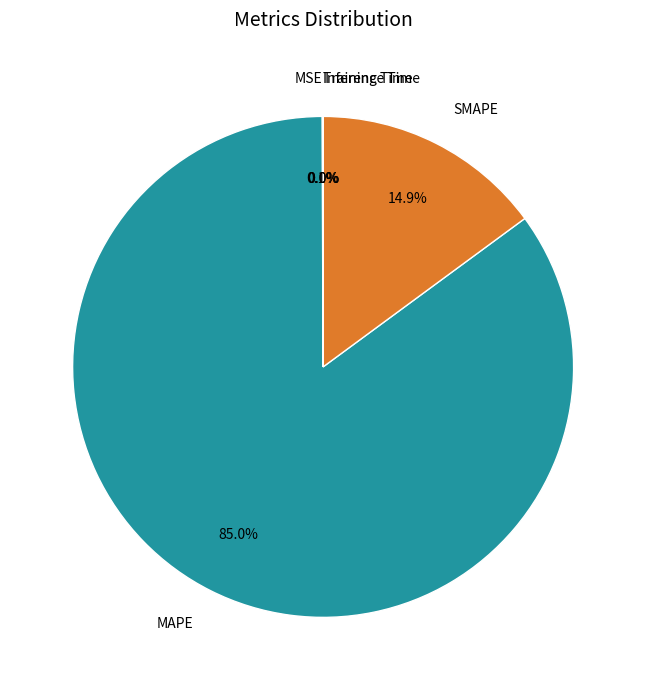

Which slice is the largest?

MAPE